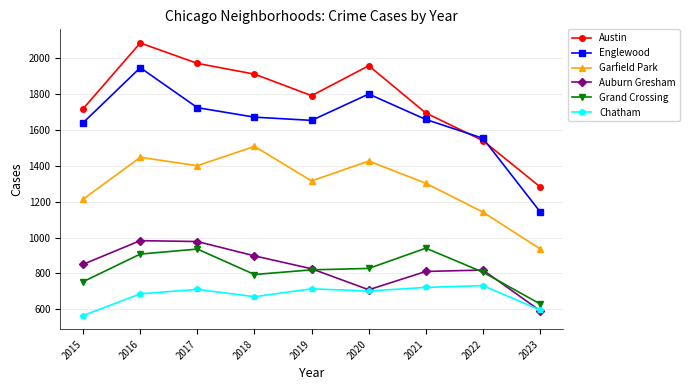

What is the minimum value shown in the chart?

565